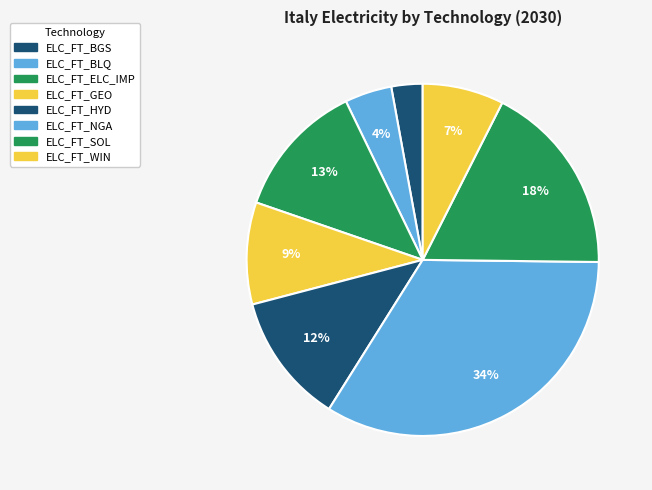

Count the number of slices in the pie.

8